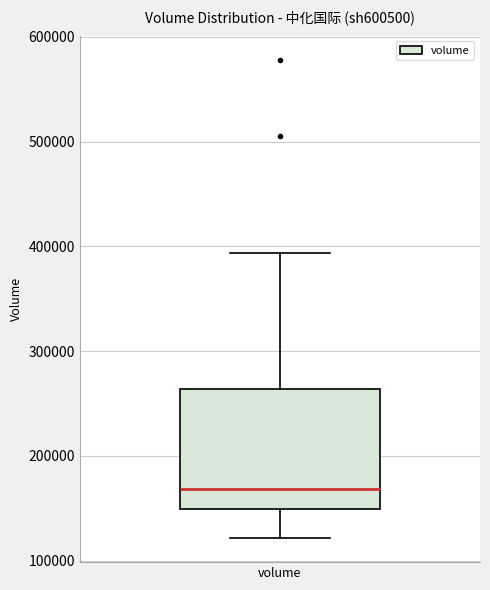

Where does the median line of the box for volume sit on the y-axis? The values are not printed on the chart, so give them approximately, as read against the axis.

170000